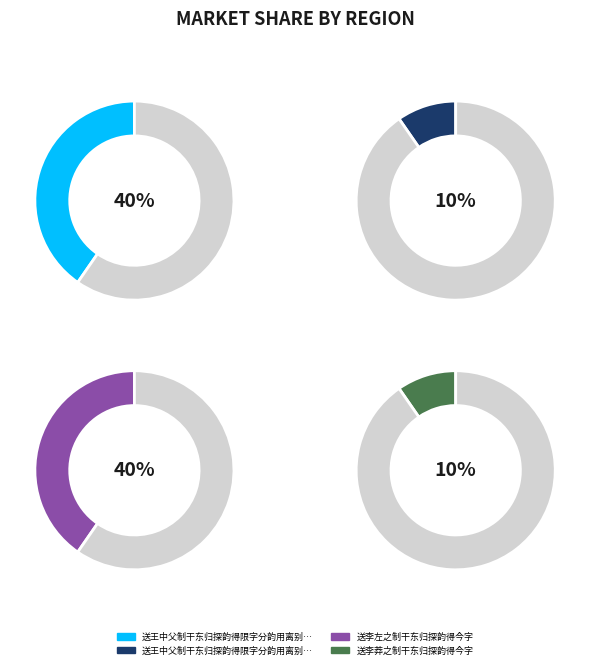

What percentage is the 送王中父制干东归探韵得限字分韵用离别不堪无限意艰危深仗济时才 slice, to the nearest percent?

40%